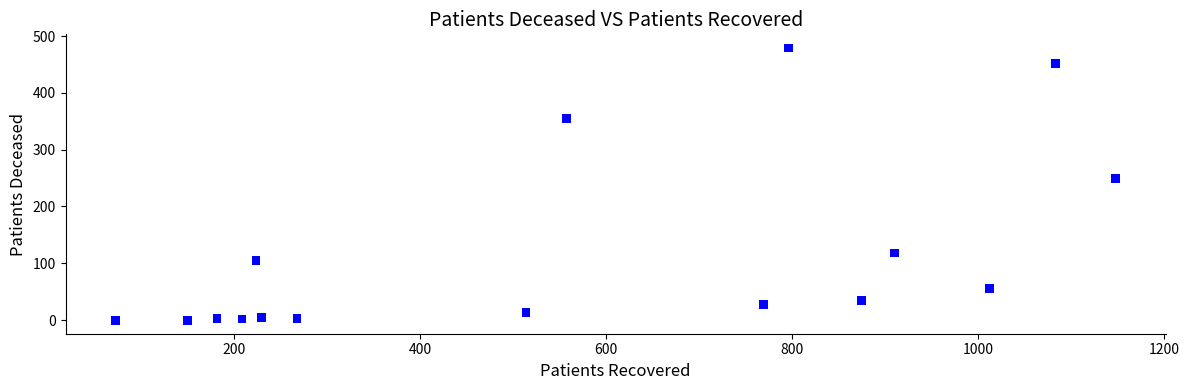

What Y value in the scatter plot is closest to 239?

249